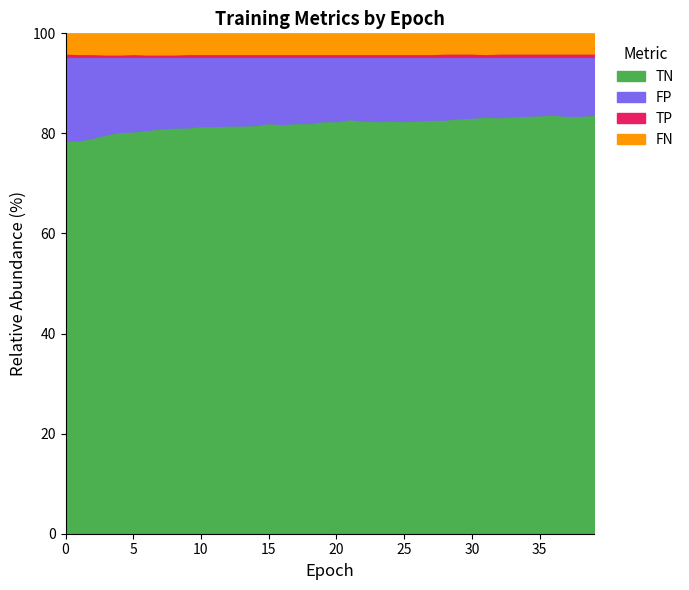

What are all the series names shown in the legend?

TN, FP, TP, FN